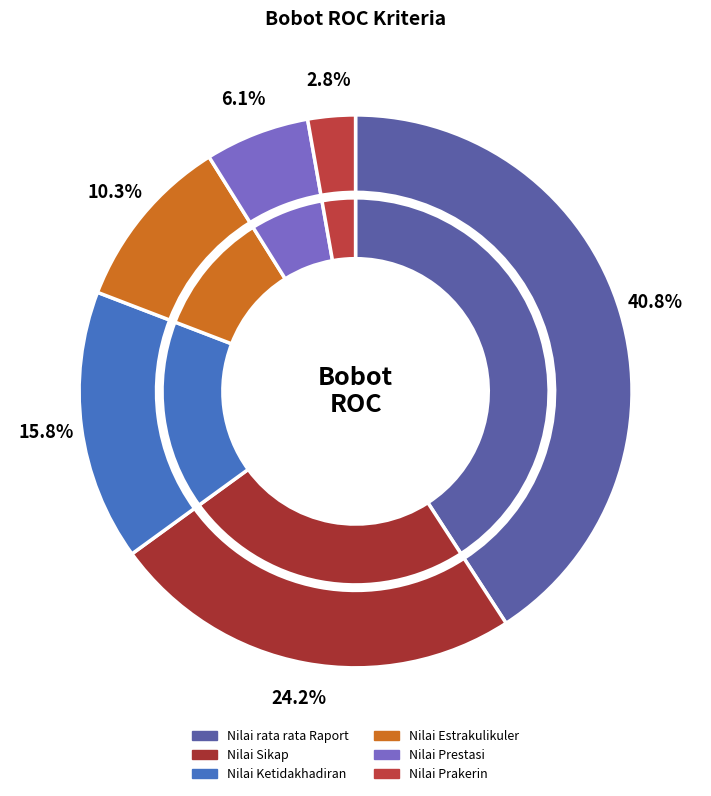

How many slices are in this pie chart?

6